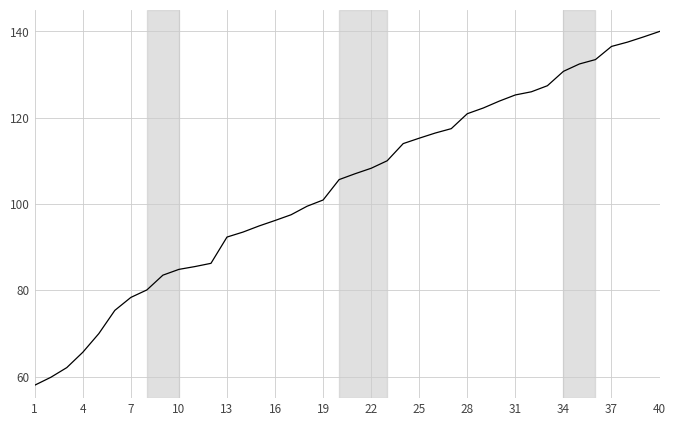

What is the smallest value displayed?

58.0